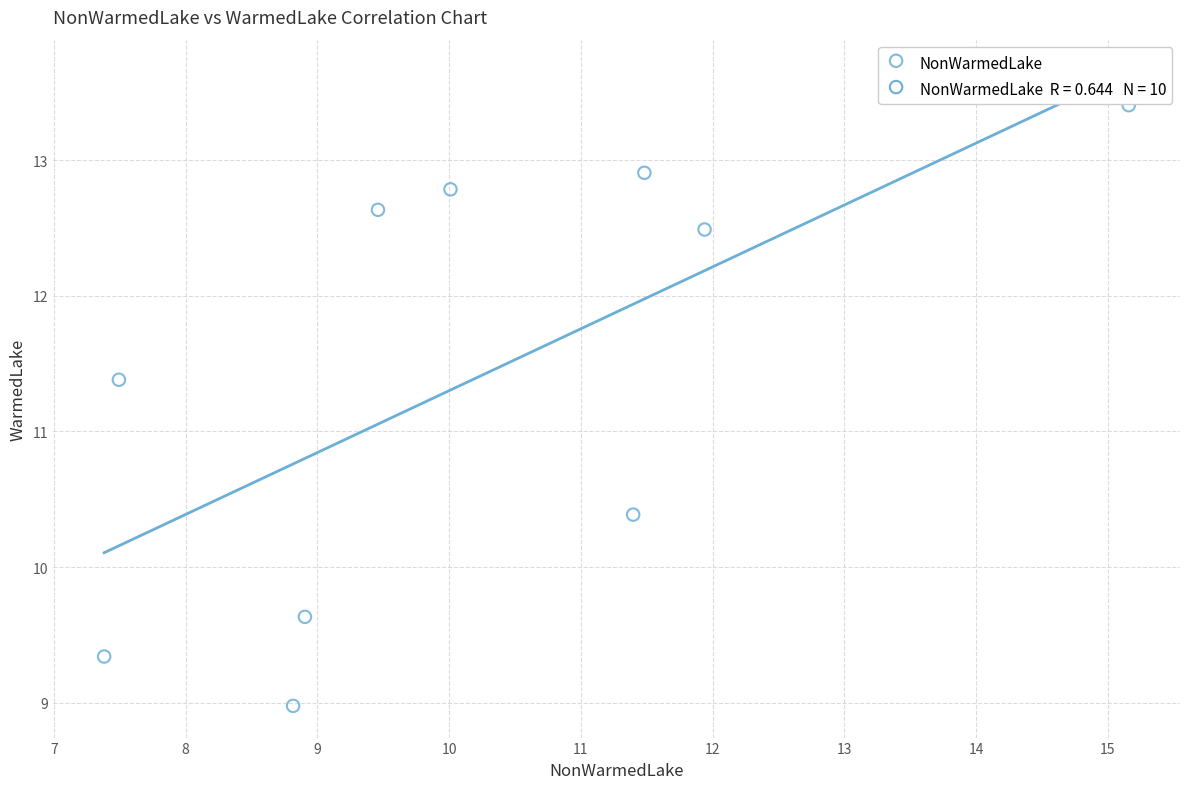

What is the range of X values (max minus min)?

7.8